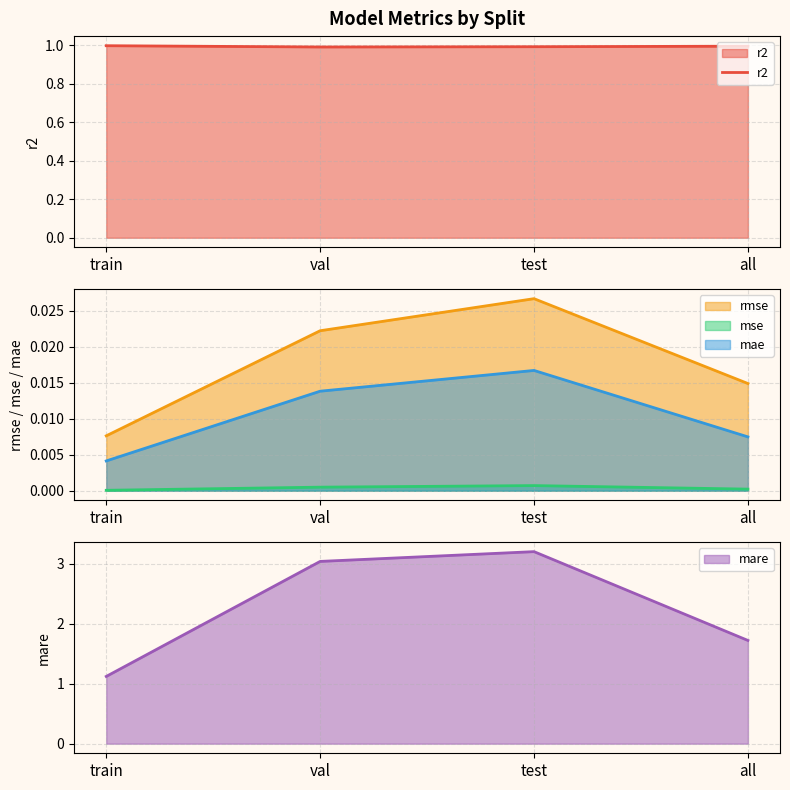

Does the chart display data point markers on the line(s)?

No